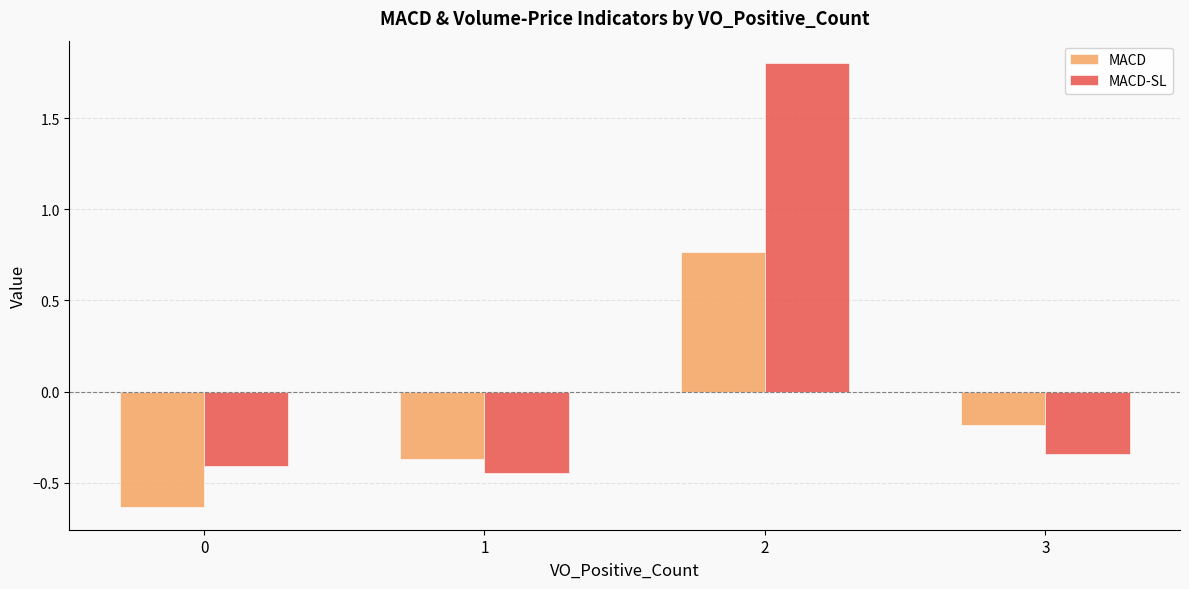

List the labels in order of MACD-SL value, smallest first.

1, 0, 3, 2